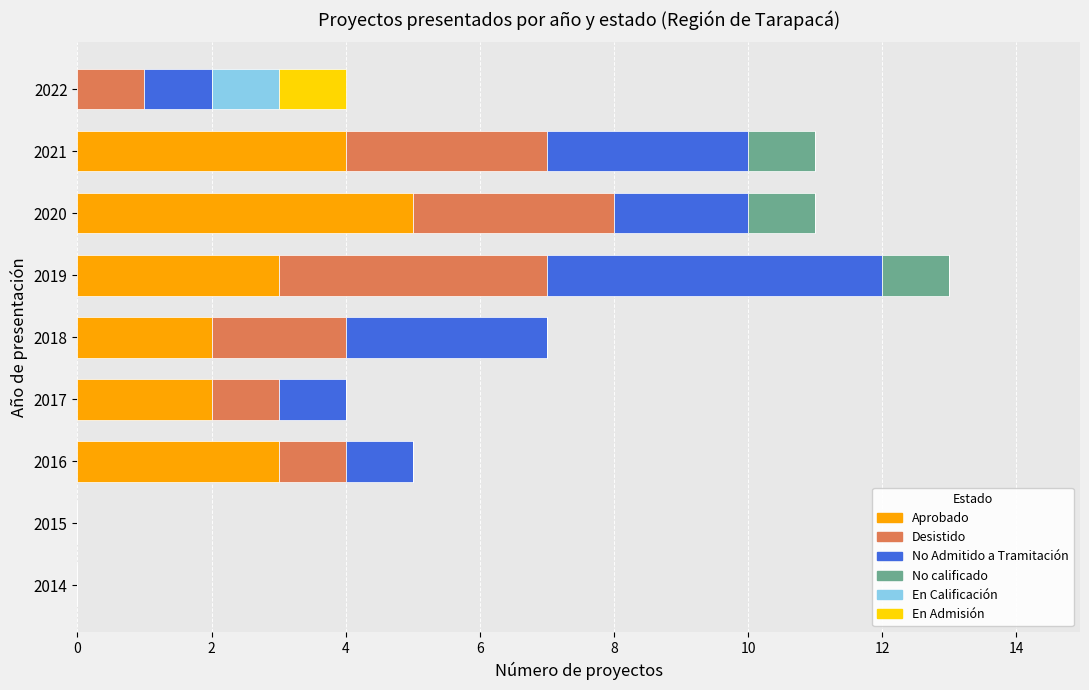

What is the total value across all series at 2022?

4